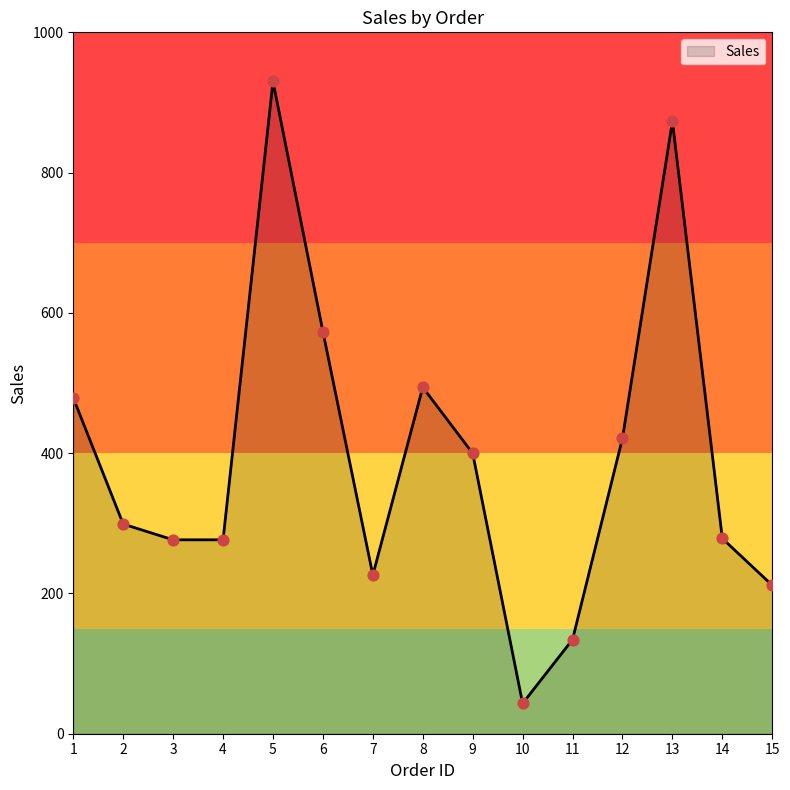

Between 1 and 14, which is larger?

1